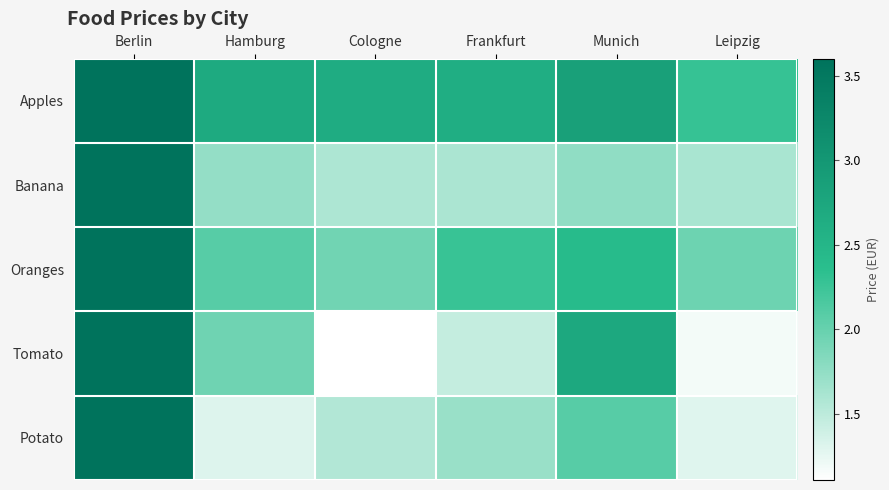

At which label is Potato closest to 4?

Berlin